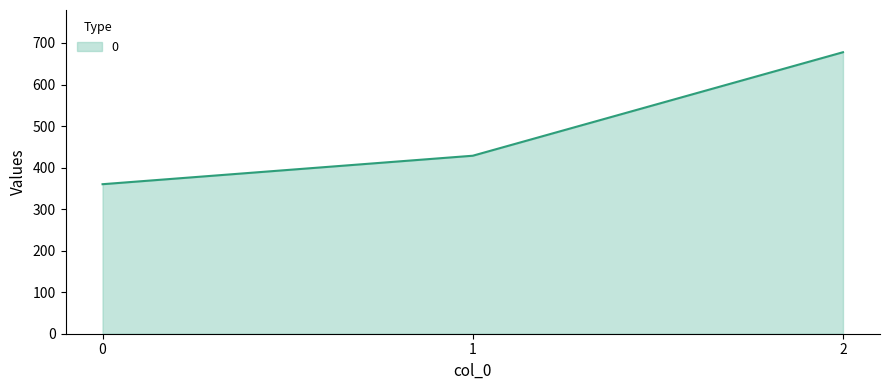

Which has a higher value, 2 or 0?

2